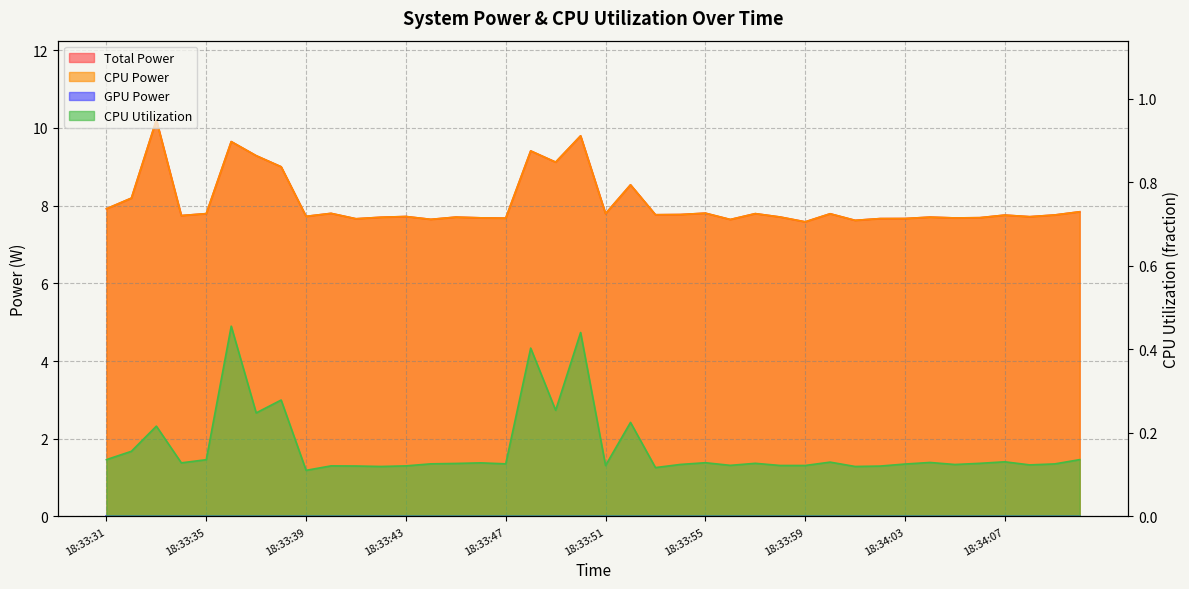

Which series has the largest total across all categories?

Total Power